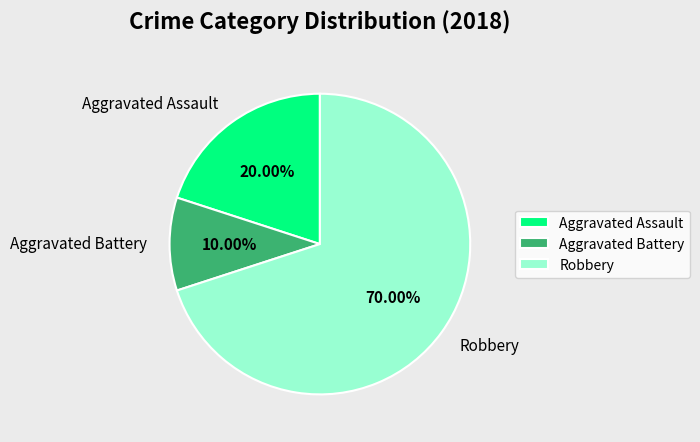

Which category has the smallest portion of the pie?

Aggravated Battery